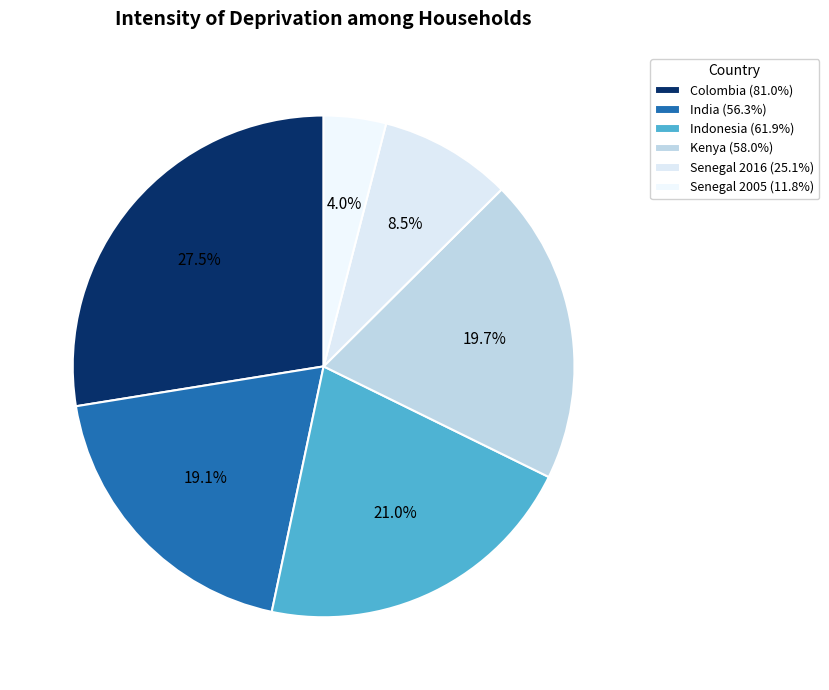

To the nearest percent, what is the average slice percentage?

17%